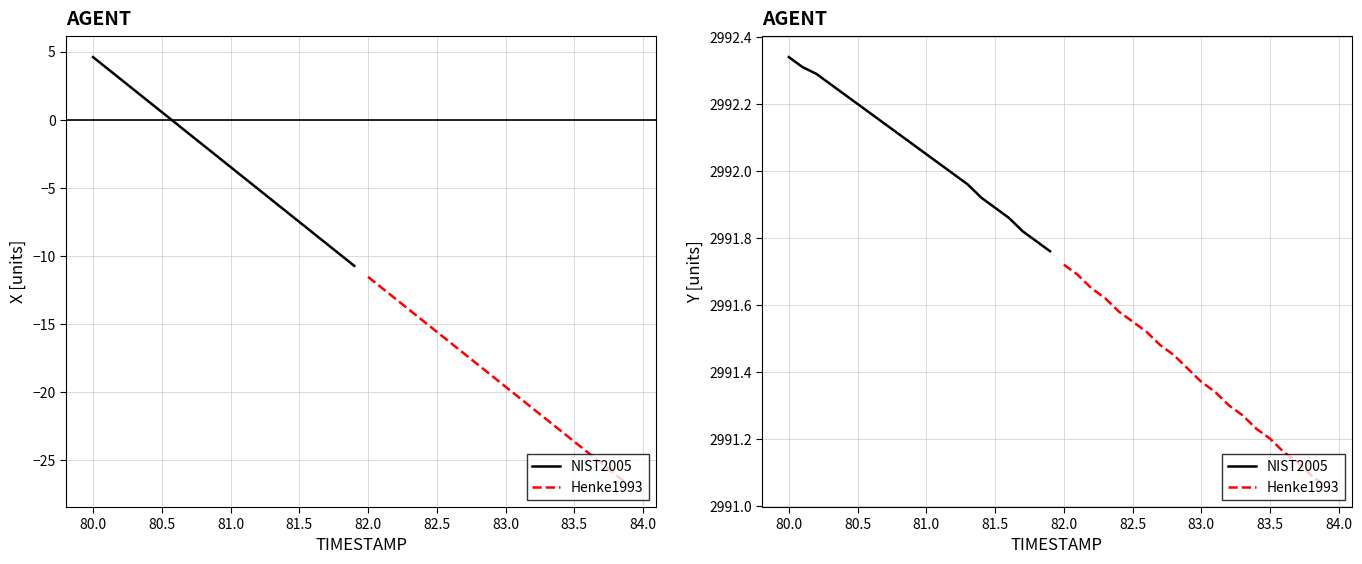

True or false: NIST2005 has more than 1 interior local peaks.

False